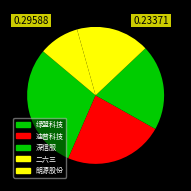

Is it true that 二六三 is 17% of the pie?

True